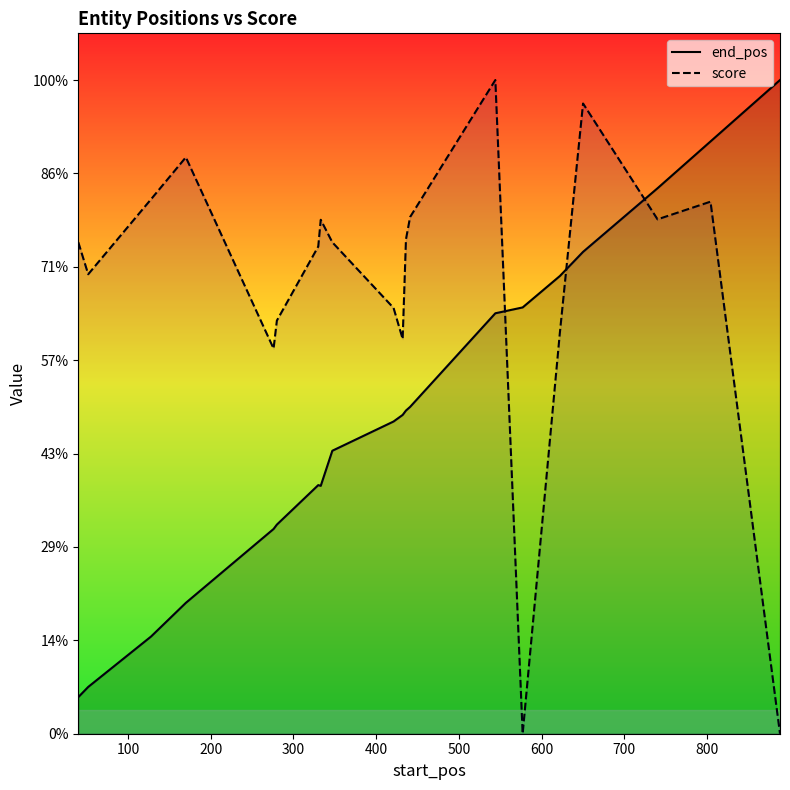

List the series in order of their overall mean, lowest first.

end_pos, score